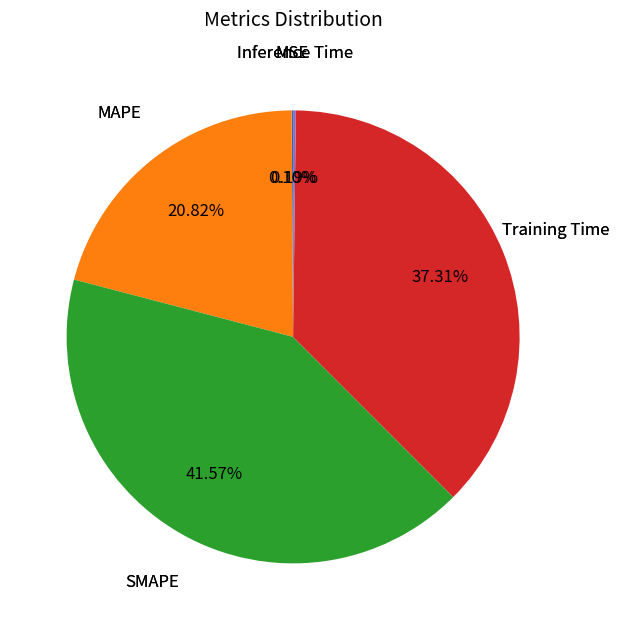

Is there any slice that represents more than half of the pie?

No